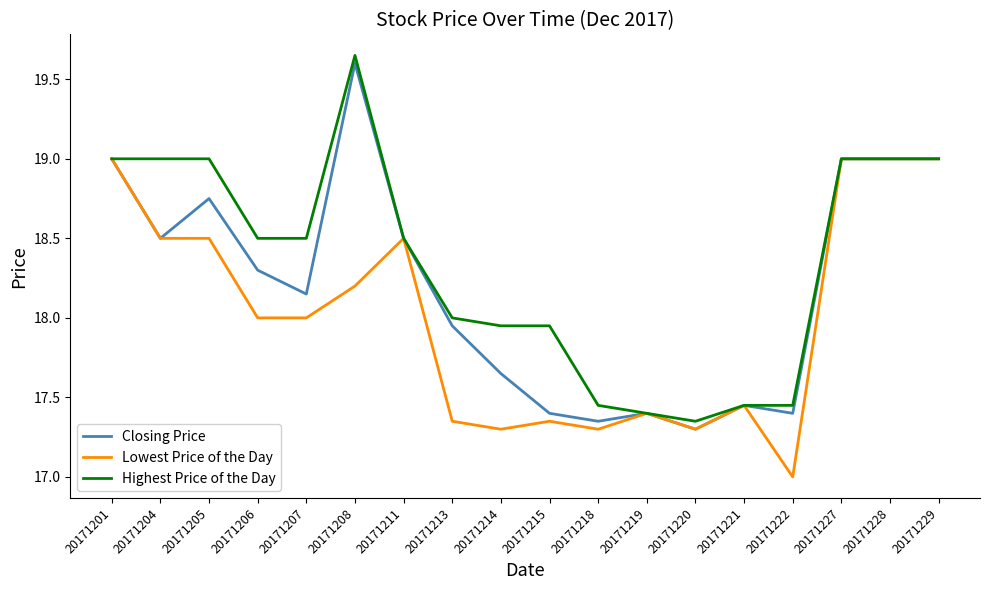

Which series changed the most between 20171213 and 20171215?

Closing Price